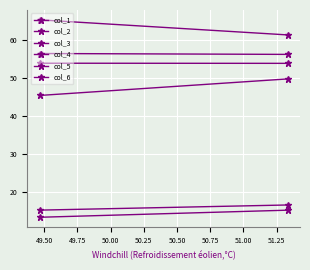

What is the total value across all series at 49.50?

252.9